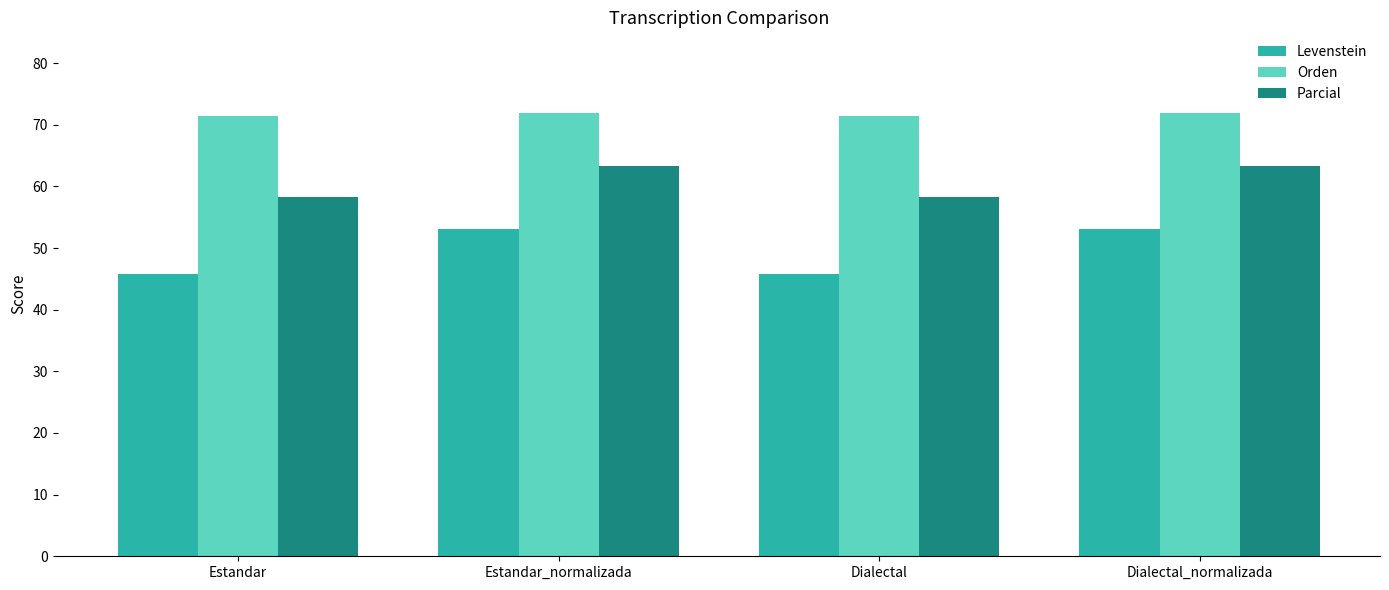

List the series in order of their overall mean, highest first.

Orden, Parcial, Levenstein